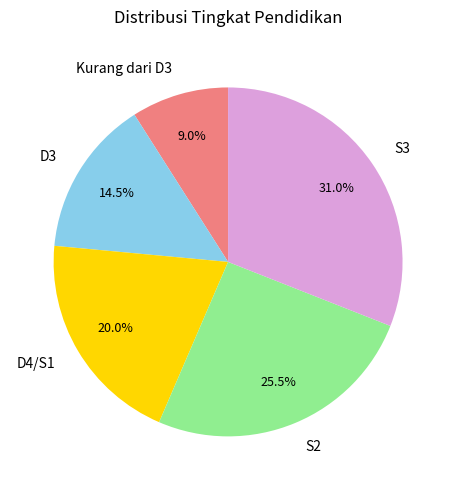

Does D4/S1 represent more than half of the total?

No